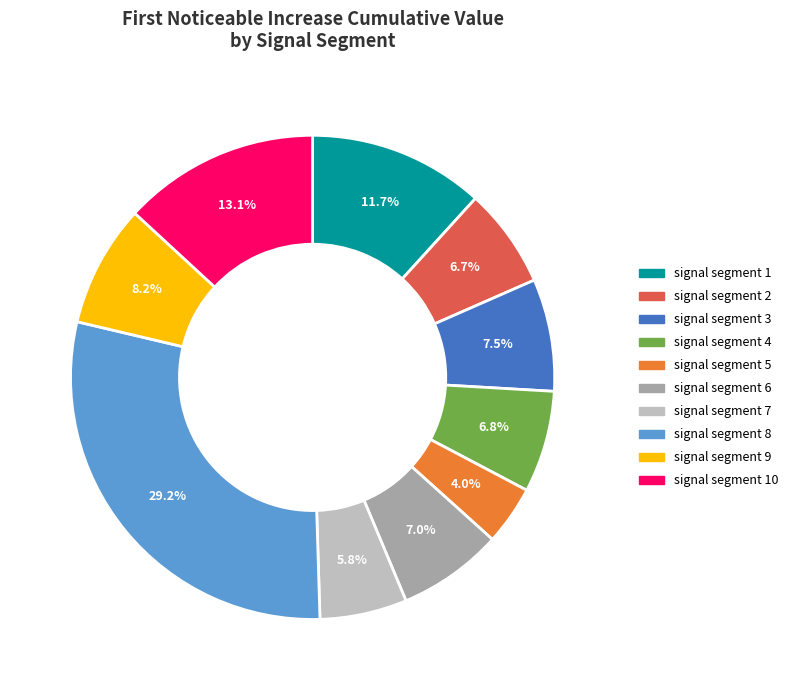

To the nearest percent, what is the difference between the signal segment 7 and signal segment 1 slice percentages?

6%